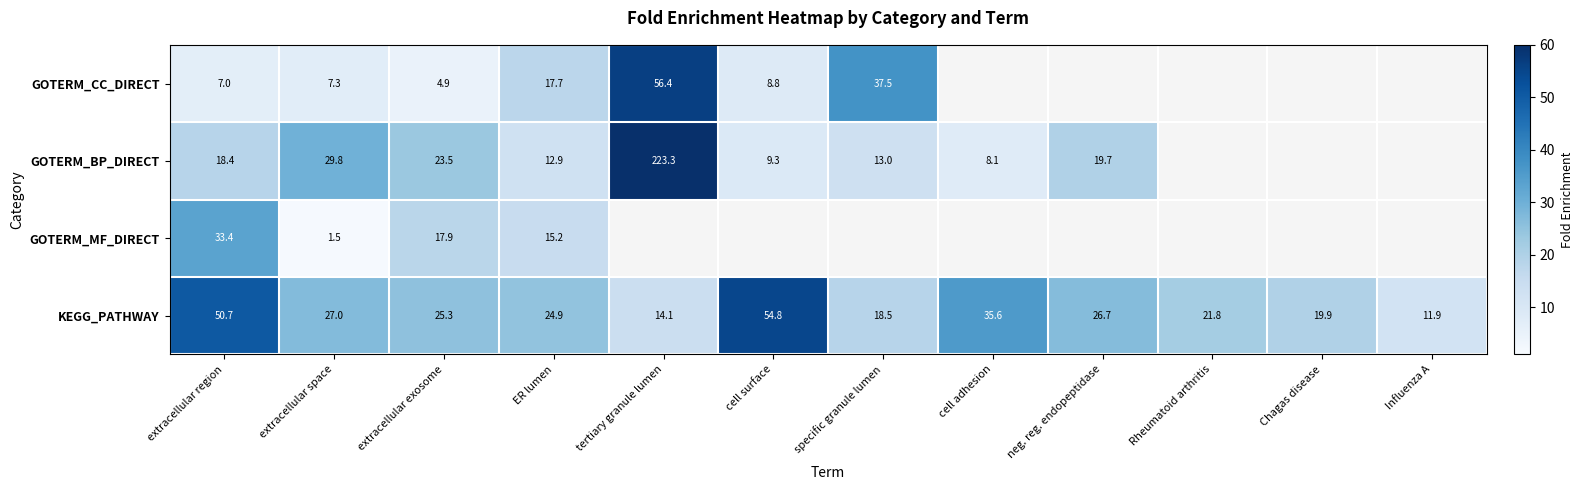

The GOTERM_CC_DIRECT series shows 10.4 at extracellular space. True or false?

False